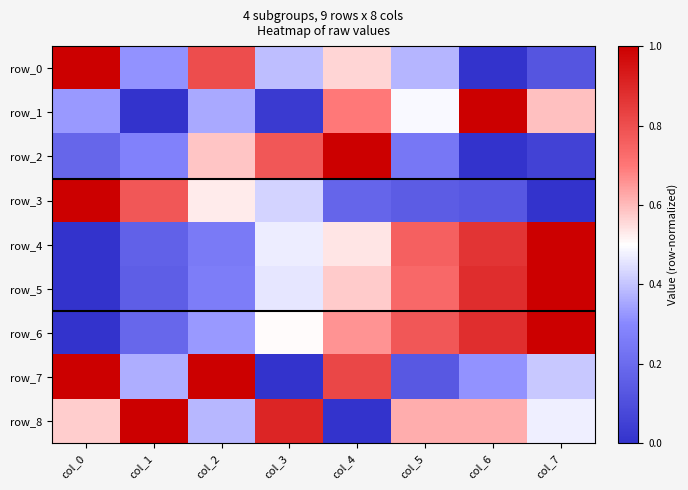

Reading left to right, what are all the values shown in this chart?

row_0: col_0=1.0	col_1=0.3	col_2=0.8	col_3=0.4	col_4=0.6	col_5=0.4	col_6=0.0	col_7=0.1
row_1: col_0=0.3	col_1=0.0	col_2=0.4	col_3=0.0	col_4=0.7	col_5=0.5	col_6=1.0	col_7=0.6
row_2: col_0=0.2	col_1=0.3	col_2=0.6	col_3=0.8	col_4=1.0	col_5=0.2	col_6=0.0	col_7=0.1
row_3: col_0=1.0	col_1=0.8	col_2=0.5	col_3=0.4	col_4=0.2	col_5=0.1	col_6=0.1	col_7=0.0
row_4: col_0=0.0	col_1=0.2	col_2=0.3	col_3=0.5	col_4=0.5	col_5=0.8	col_6=0.9	col_7=1.0
row_5: col_0=0.0	col_1=0.2	col_2=0.3	col_3=0.5	col_4=0.6	col_5=0.7	col_6=0.9	col_7=1.0
row_6: col_0=0.0	col_1=0.2	col_2=0.3	col_3=0.5	col_4=0.7	col_5=0.8	col_6=0.9	col_7=1.0
row_7: col_0=1.0	col_1=0.4	col_2=1.0	col_3=0.0	col_4=0.8	col_5=0.1	col_6=0.3	col_7=0.4
row_8: col_0=0.6	col_1=1.0	col_2=0.4	col_3=0.9	col_4=0.0	col_5=0.6	col_6=0.6	col_7=0.5